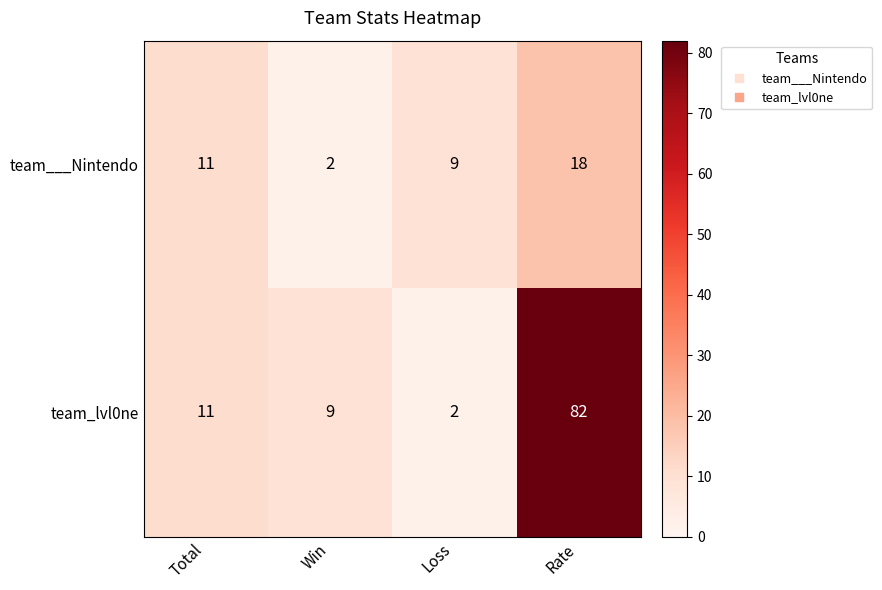

What is the maximum value shown in the chart?

82